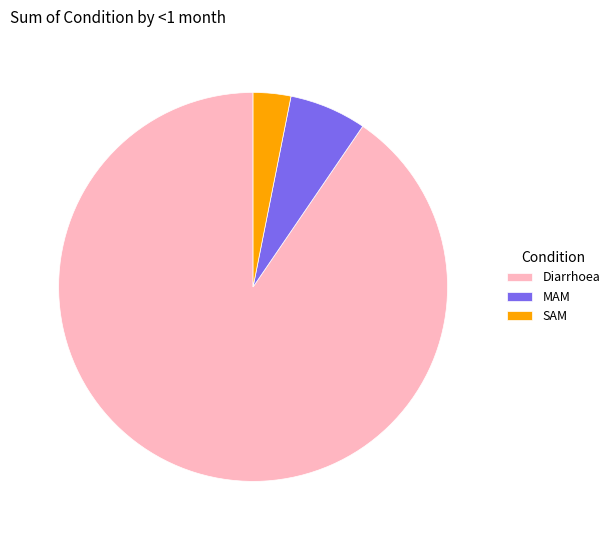

Rank the categories by value from highest to lowest.

Diarrhoea, MAM, SAM